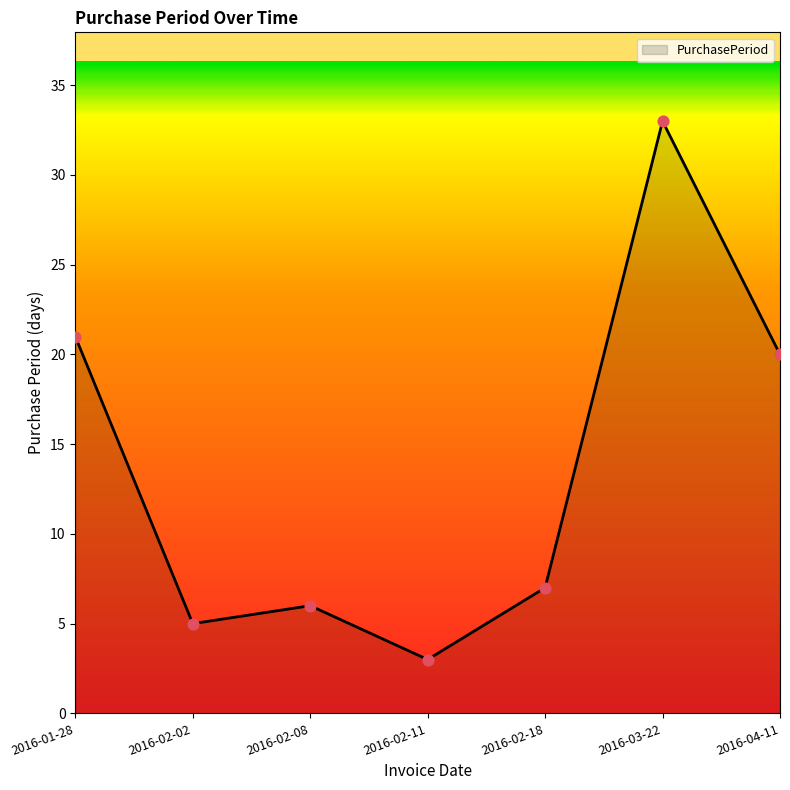

What is the ratio of the value at 2016-02-11 to the value at 2016-02-18?

0.4